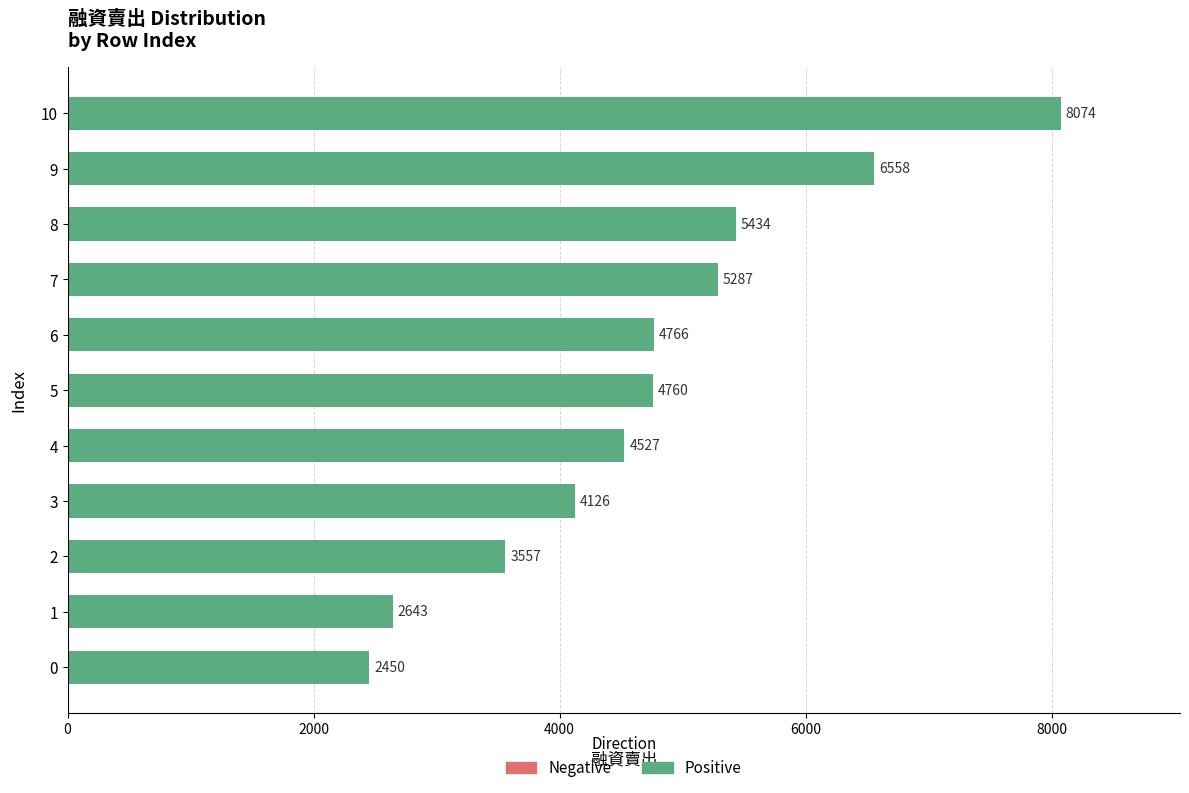

Read the value at 9, to the nearest 100.

6600